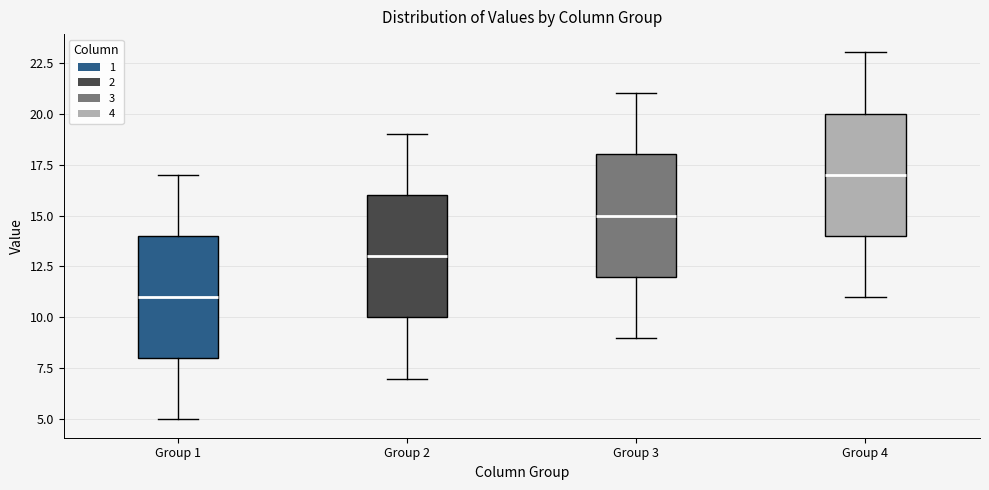

Reading left to right, read every box against the y-axis: the position of its median line, the range the box covers, and the ends of its whiskers. The values are not printed on the chart, so give them approximately, as read against the axis.

Group 1: median 11, box 8 to 14, whiskers 5 to 17
Group 2: median 13, box 10 to 16, whiskers 7 to 19
Group 3: median 15, box 12 to 18, whiskers 9 to 21
Group 4: median 17, box 14 to 20, whiskers 11 to 23